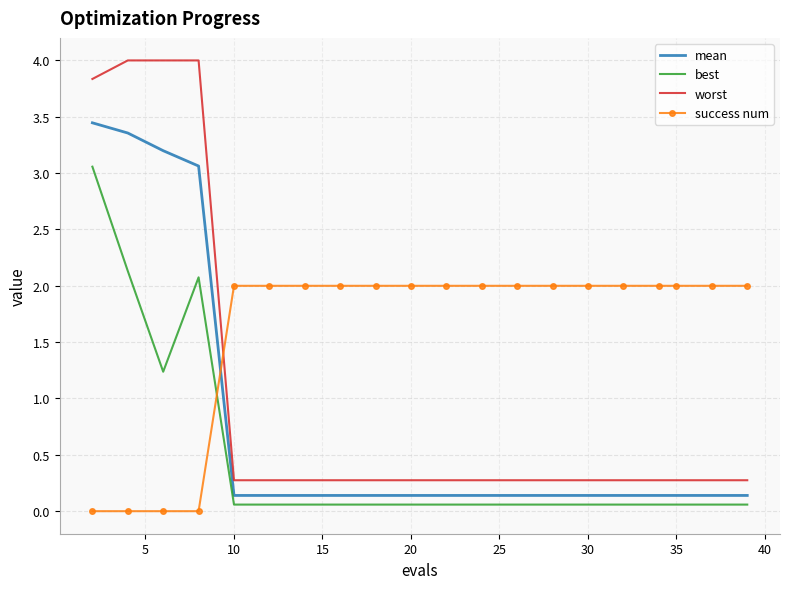

Rank the series by their maximum value, from highest to lowest.

worst, mean, best, success num